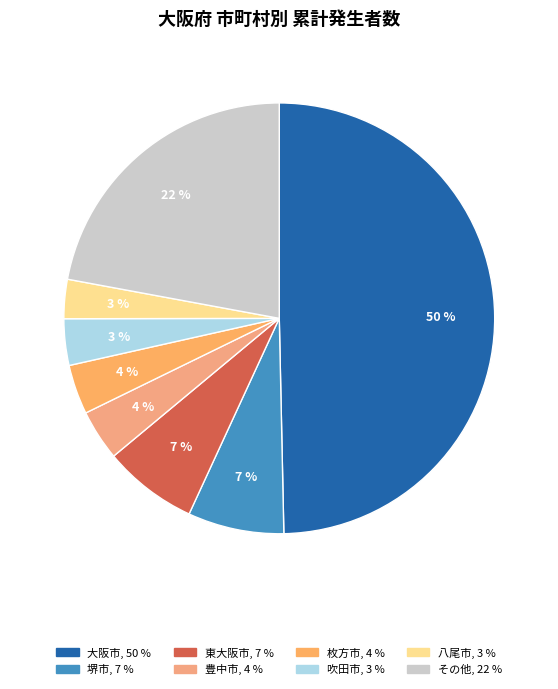

To the nearest percent, what is the difference between the largest and smallest slice percentages?

47%